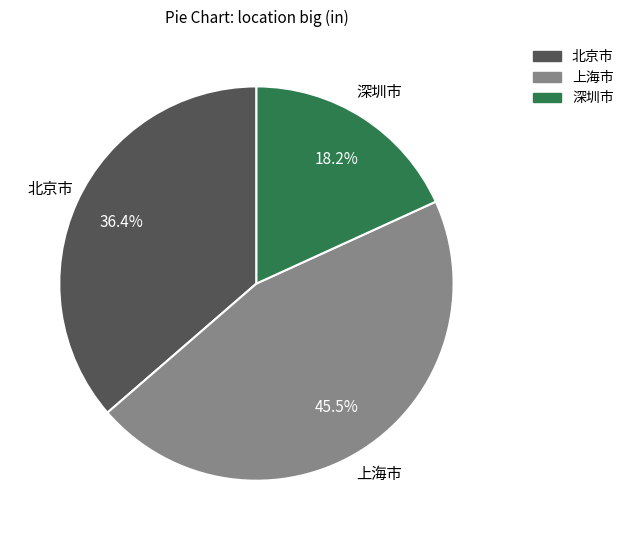

How many segments does this pie chart have?

3